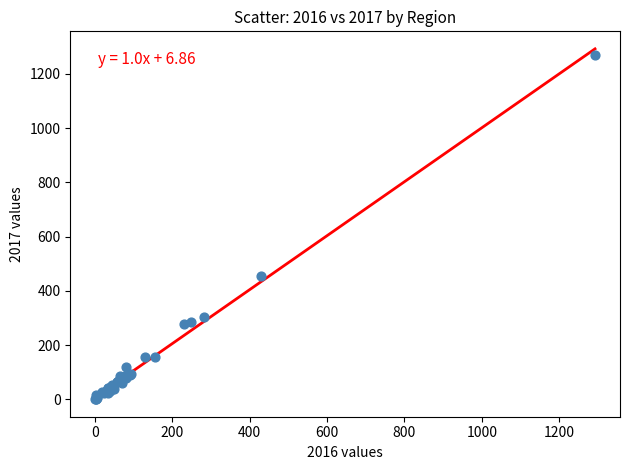

What Y value in the scatter plot is closest to 634?

454.9